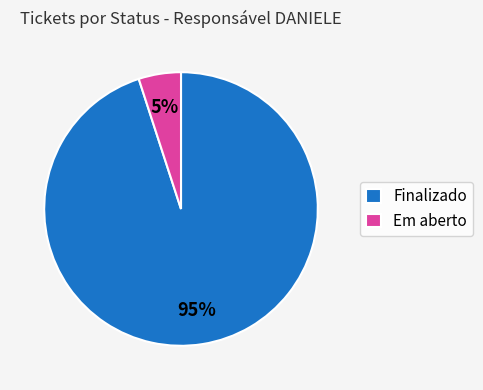

To the nearest percent, what percentage of the pie is Em aberto?

5%